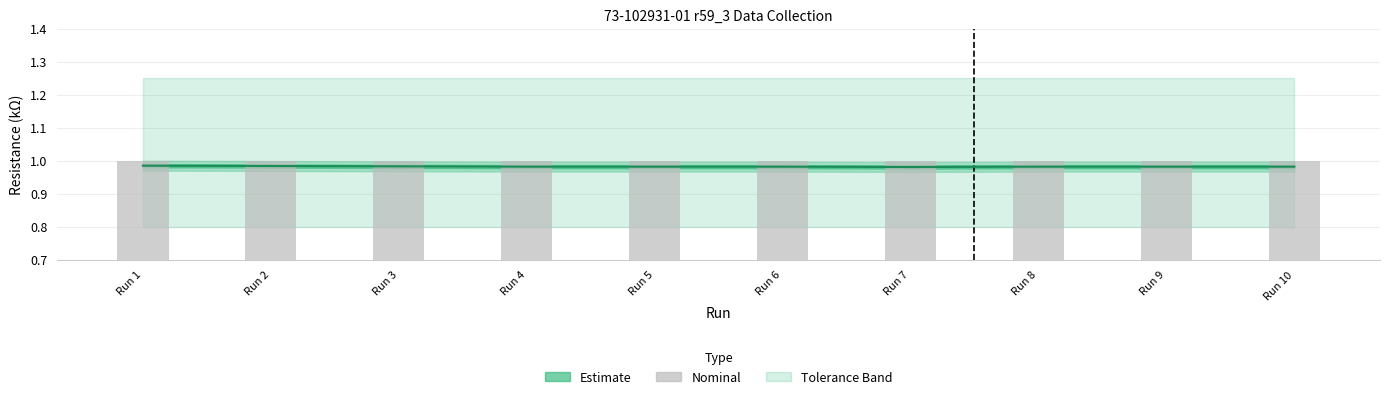

Reading right to left, extract all data points from this chart.

Measure: 1.0	1.0	1.0	1.0	1.0	1.0	1.0	1.0	1.0	1.0
Nominal: 1.0	1.0	1.0	1.0	1.0	1.0	1.0	1.0	1.0	1.0